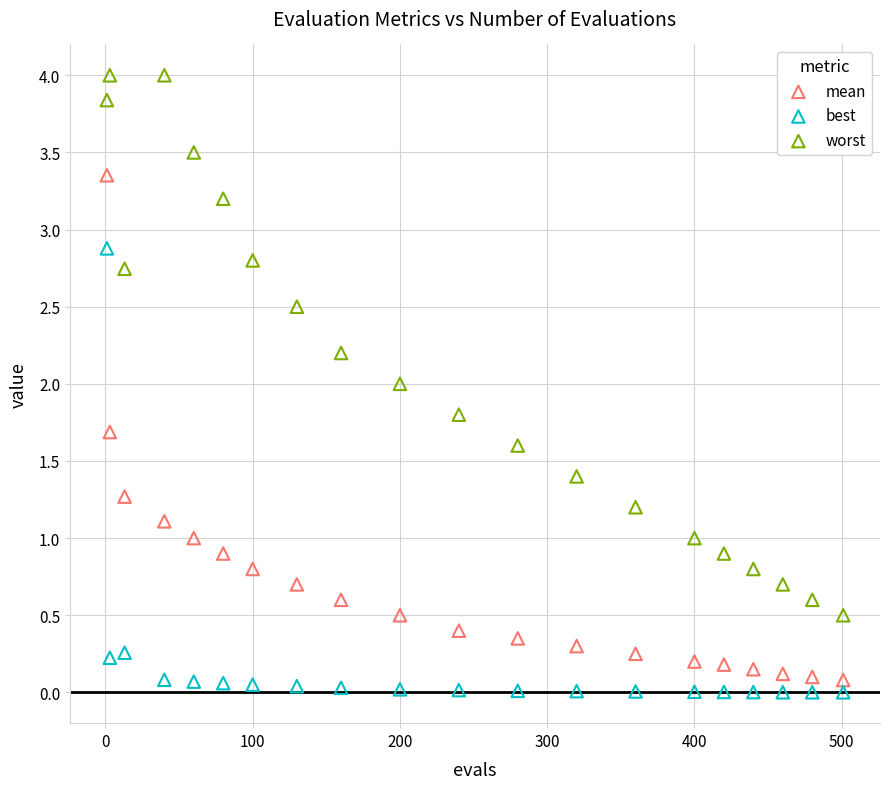

Across all data points, what is the range of X values (max minus min)?

500.0